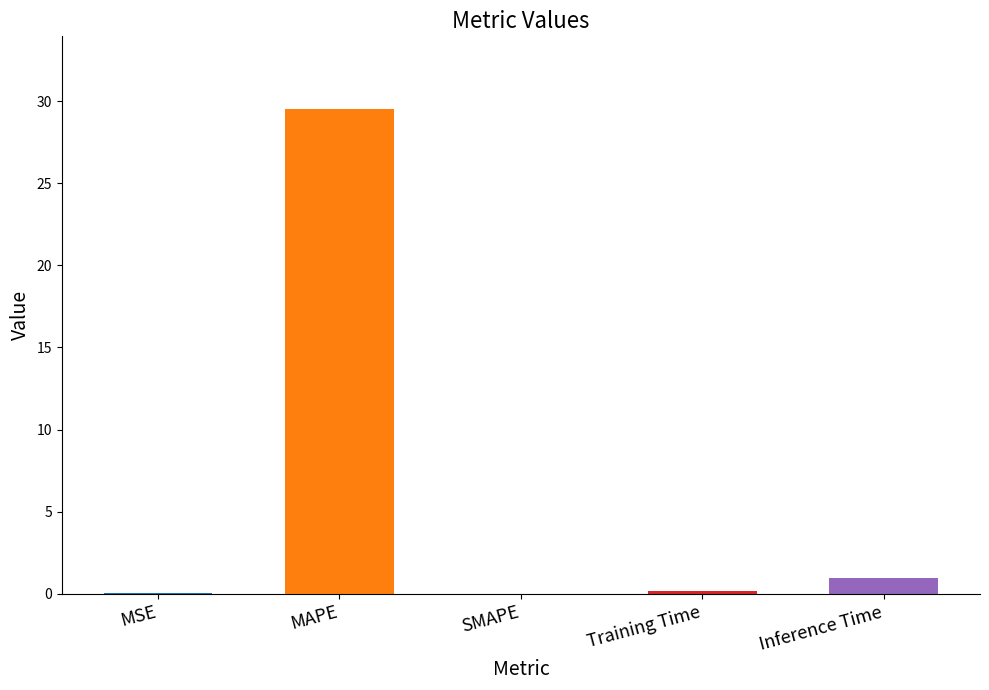

At which label is the value closest to 14?

Inference Time